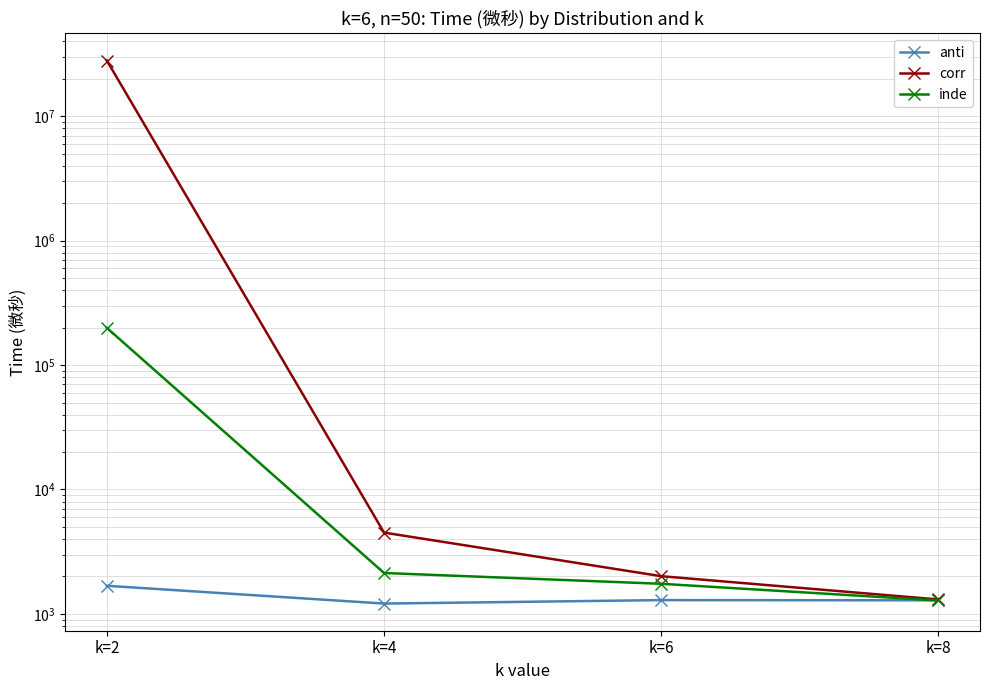

At which category is the sum across all series the highest?

k=2